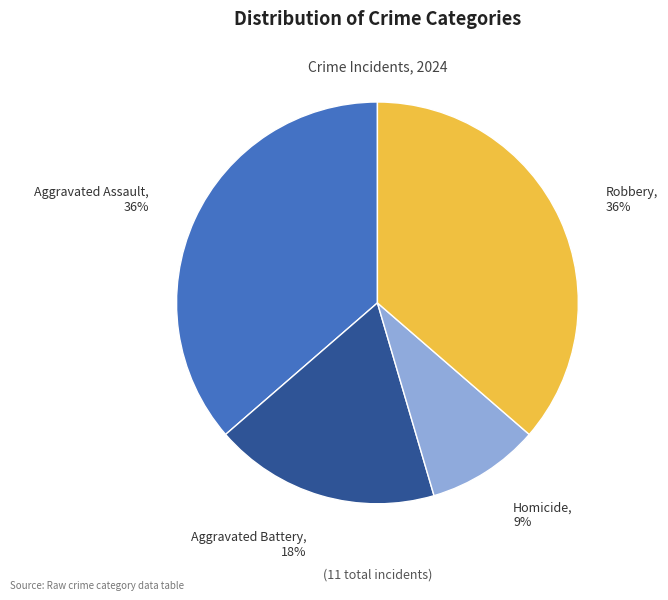

Count the number of slices in the pie.

4